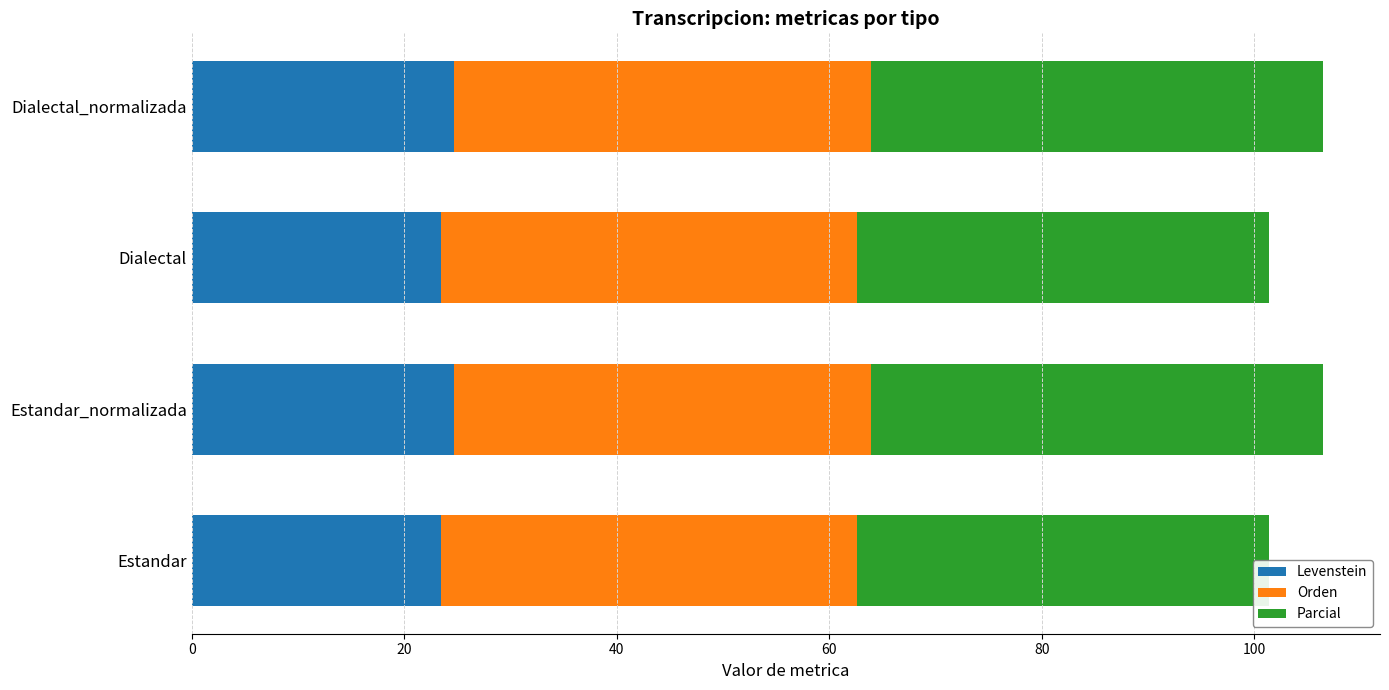

List the series in order of their overall mean, highest first.

Parcial, Levenstein, Orden